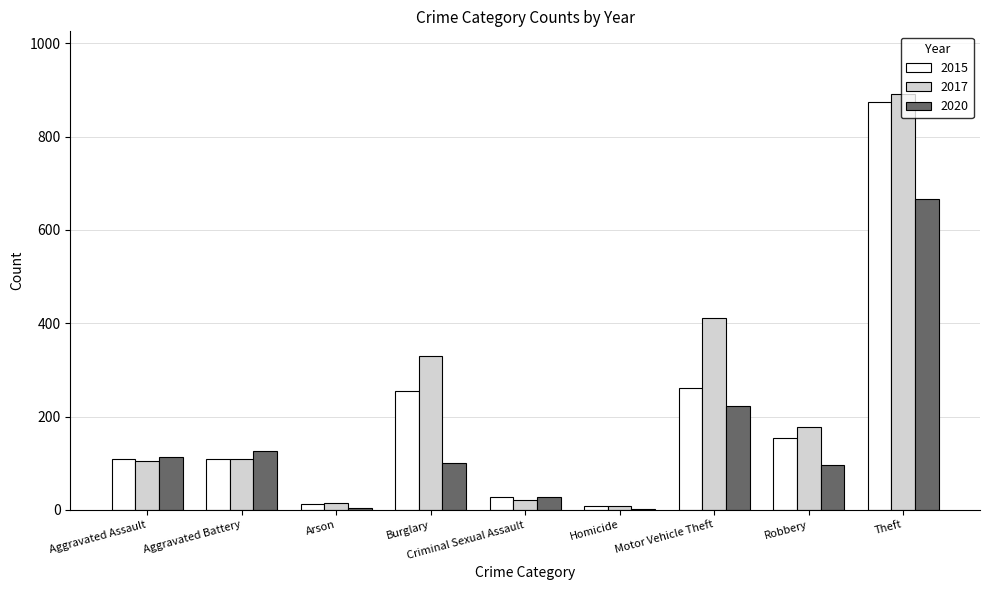

What are all the series names shown in the legend?

2015, 2017, 2020